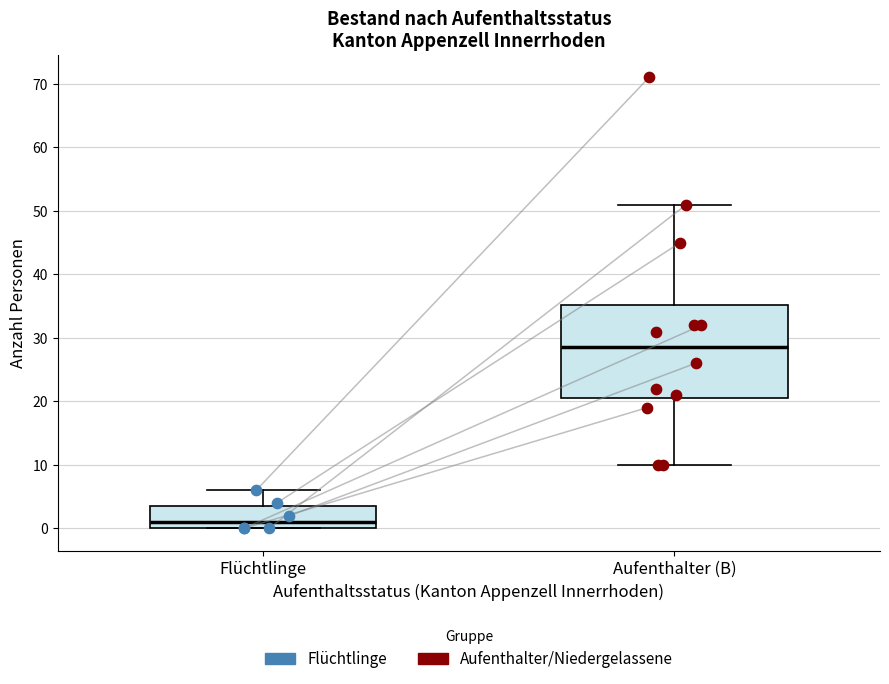

Where is the upper edge of the box for Aufenthalter (B) on the y-axis? The values are not printed on the chart, so give them approximately, as read against the axis.

35